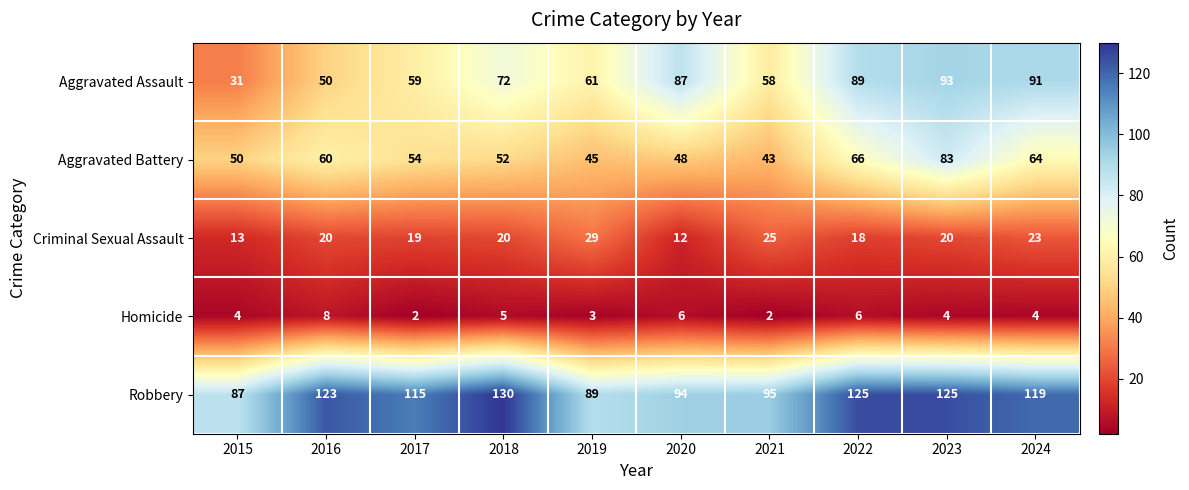

Count the number of data series in this chart.

5